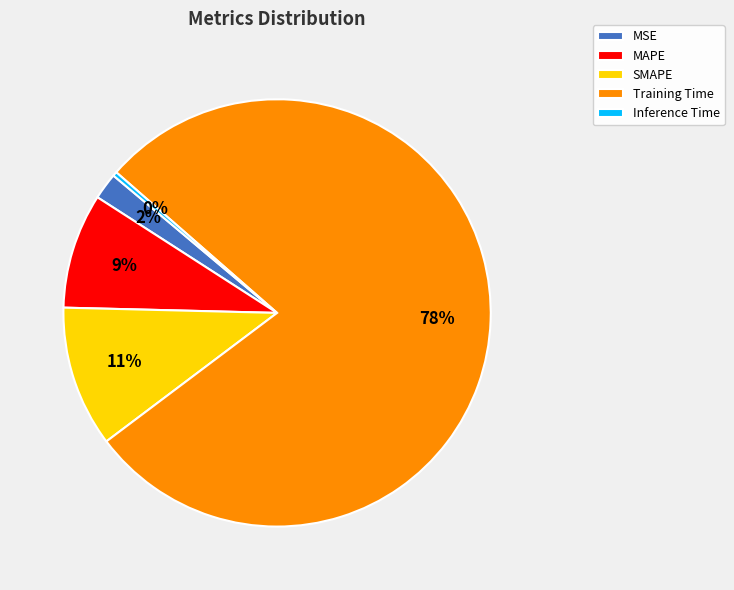

Which slice represents more than half of the pie?

Training Time